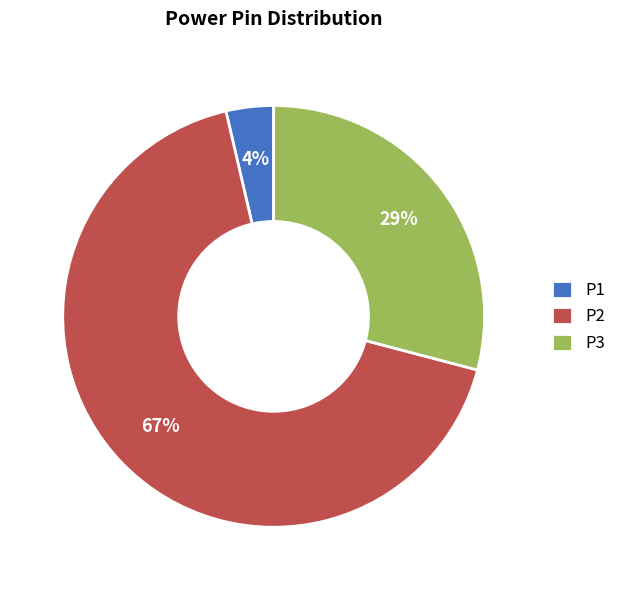

How many segments does this pie chart have?

3